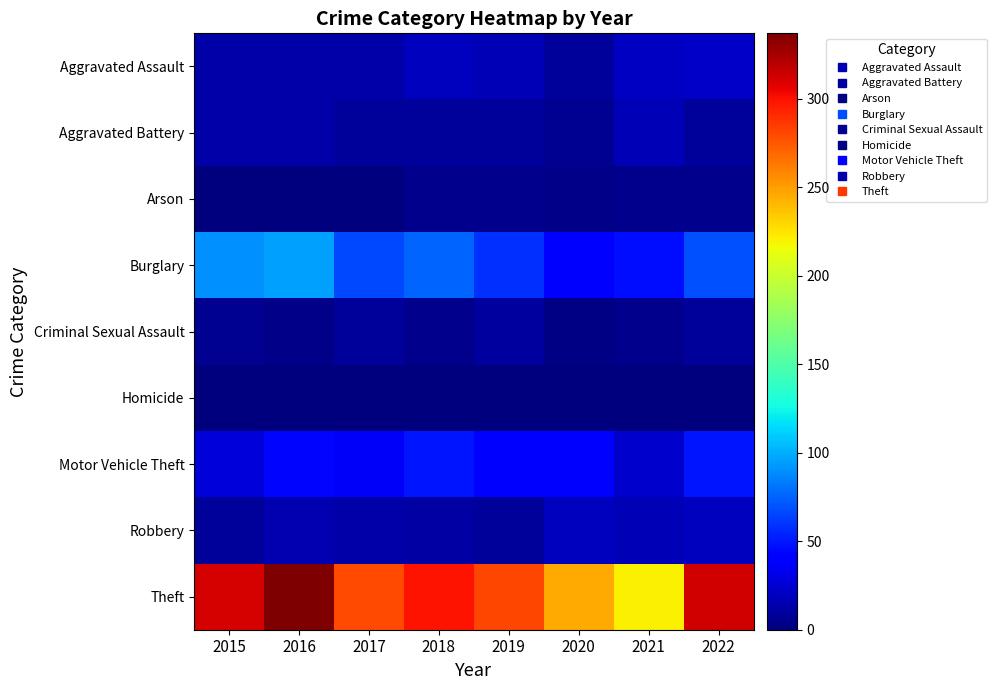

Reading left to right, list all the values displayed in this chart.

Aggravated Assault: 2015=12	2016=13	2017=12	2018=19	2019=16	2020=9	2021=21	2022=22
Aggravated Battery: 2015=13	2016=13	2017=9	2018=8	2019=8	2020=6	2021=17	2022=9
Arson: 2015=1	2016=0	2017=1	2018=4	2019=4	2020=3	2021=4	2022=4
Burglary: 2015=90	2016=96	2017=67	2018=76	2019=58	2020=42	2021=47	2022=69
Criminal Sexual Assault: 2015=6	2016=3	2017=9	2018=4	2019=10	2020=2	2021=5	2022=8
Homicide: 2015=0	2016=1	2017=1	2018=0	2019=0	2020=1	2021=0	2022=0
Motor Vehicle Theft: 2015=27	2016=44	2017=36	2018=50	2019=43	2020=37	2021=23	2022=50
Robbery: 2015=8	2016=15	2017=13	2018=11	2019=9	2020=19	2021=16	2022=19
Theft: 2015=311	2016=337	2017=280	2018=300	2019=281	2020=245	2021=221	2022=312